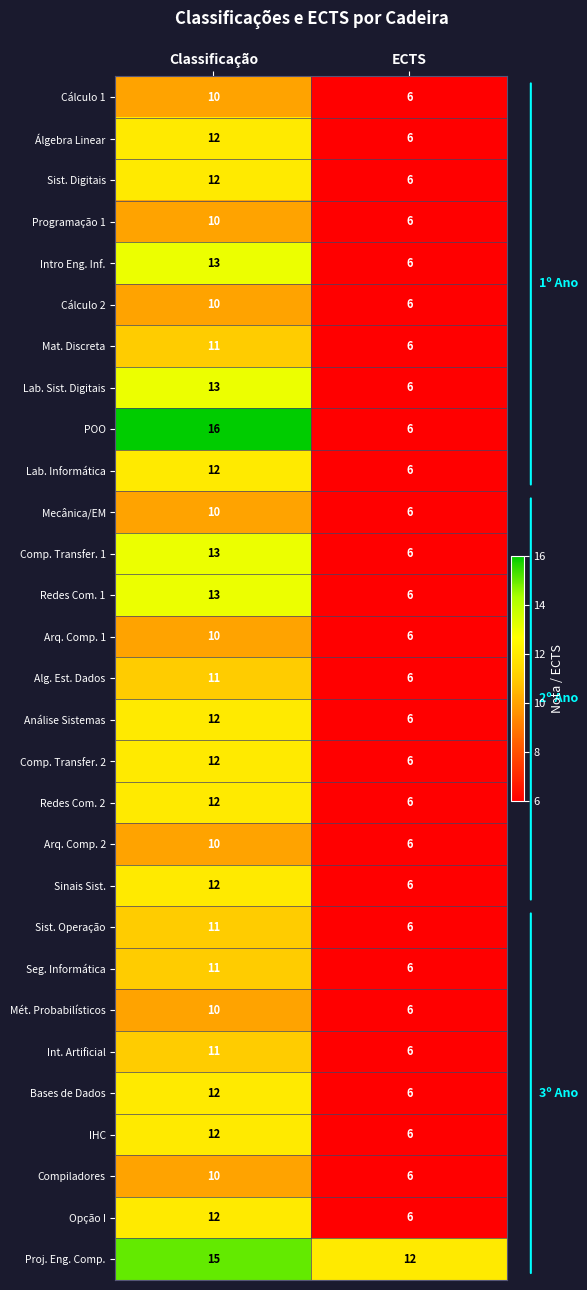

List the labels in order of Mecânica/EM value, smallest first.

ECTS, Classificação